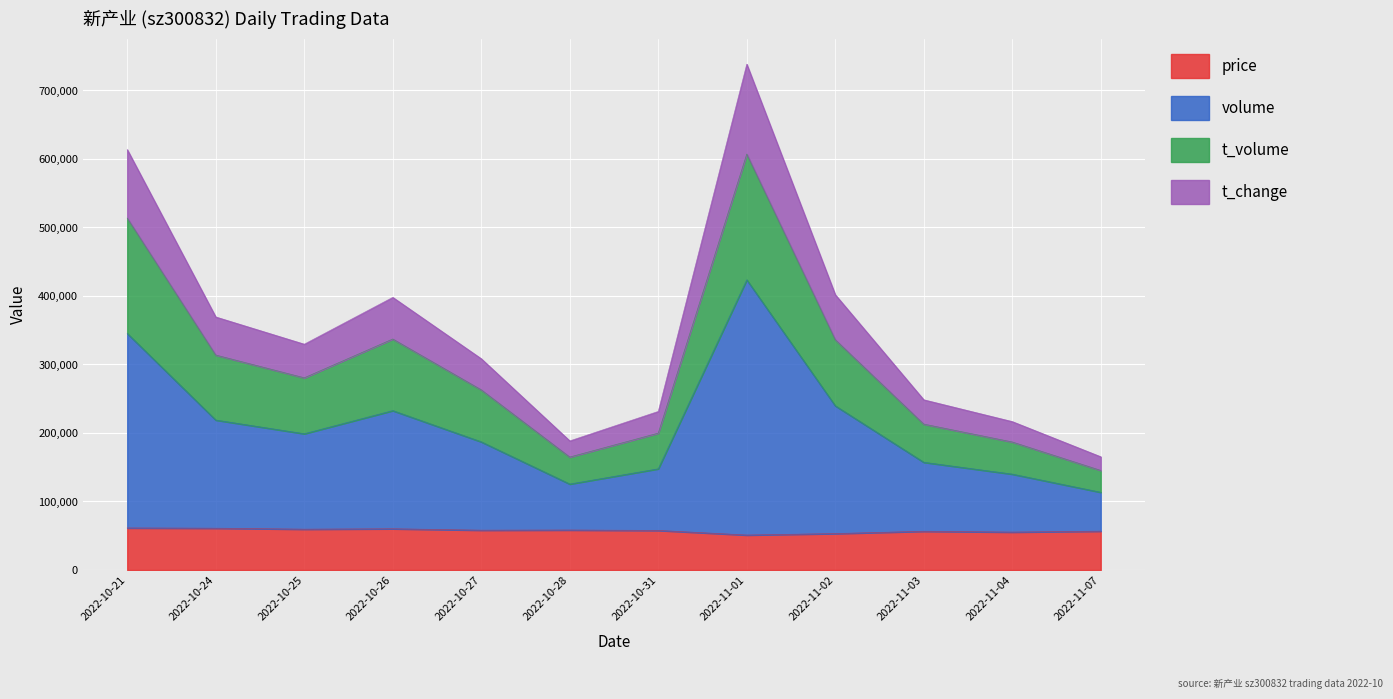

What is the total value across all series at 2022-11-03?

248455